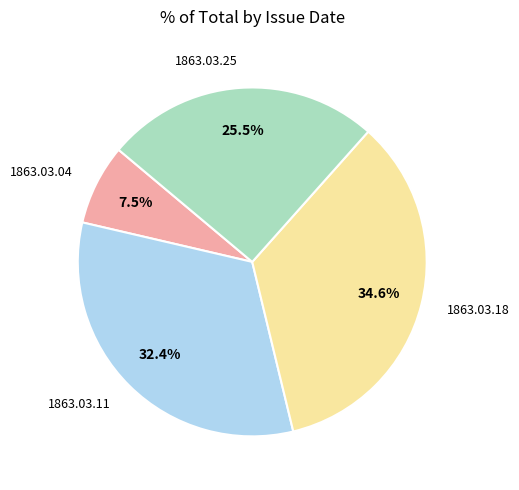

What percentage is NOT represented by 1863.03.11?

67.6%